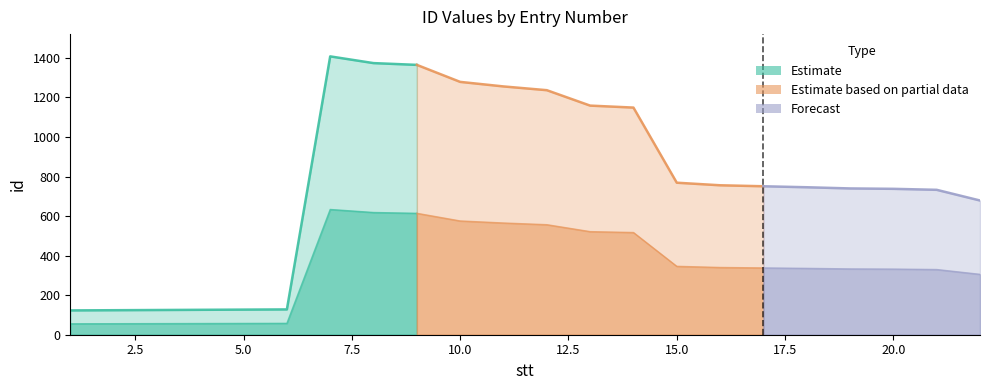

What is the difference between the values at 15 and 19?

29